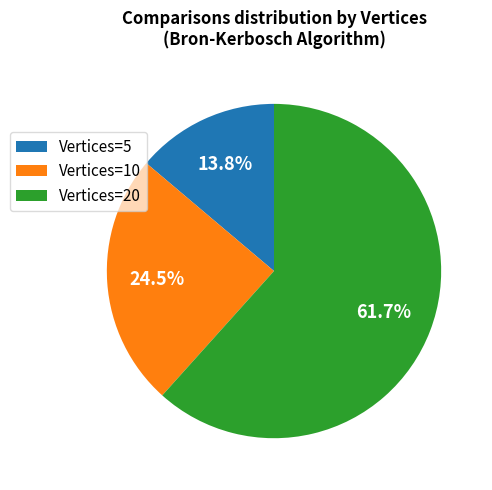

Which category has the smallest portion of the pie?

Vertices=5